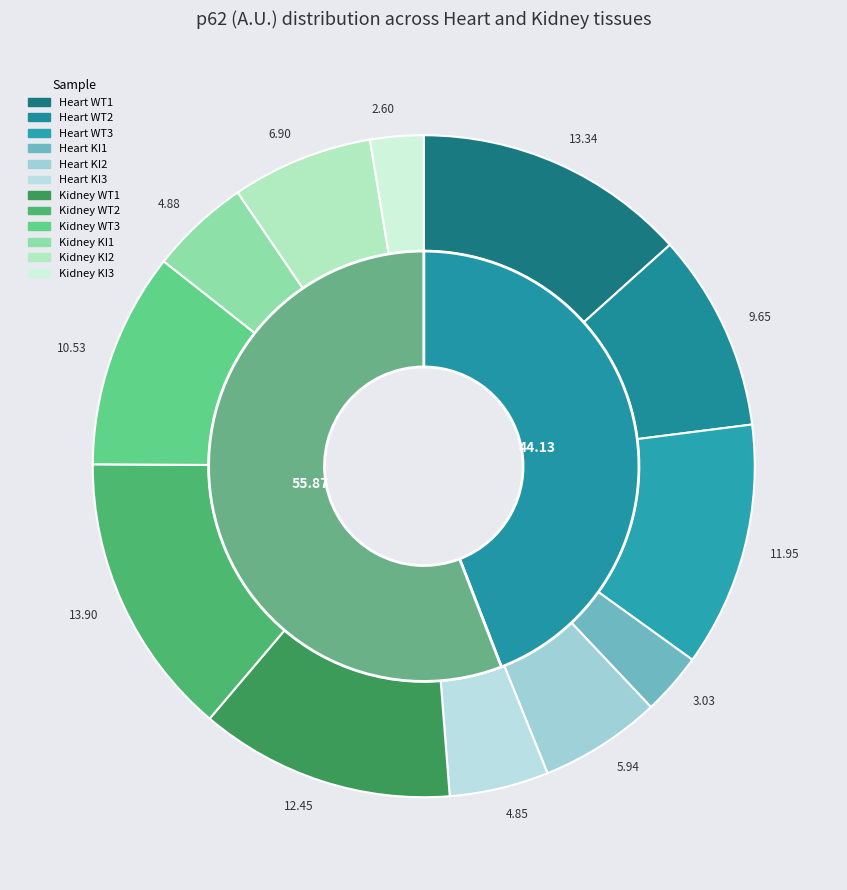

The Heart WT1 slice represents 13% of the pie. True or false?

True